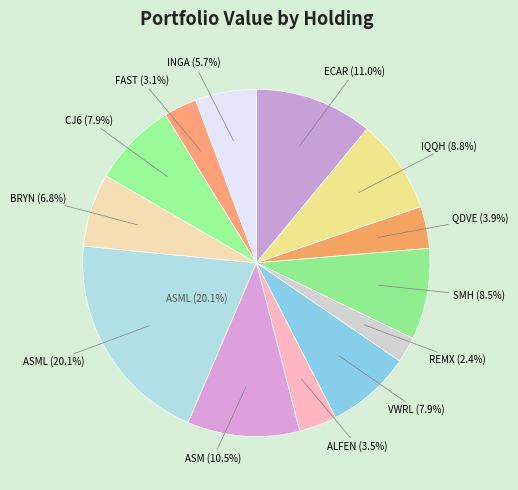

Is it true that ALFEN is 16% of the pie?

False